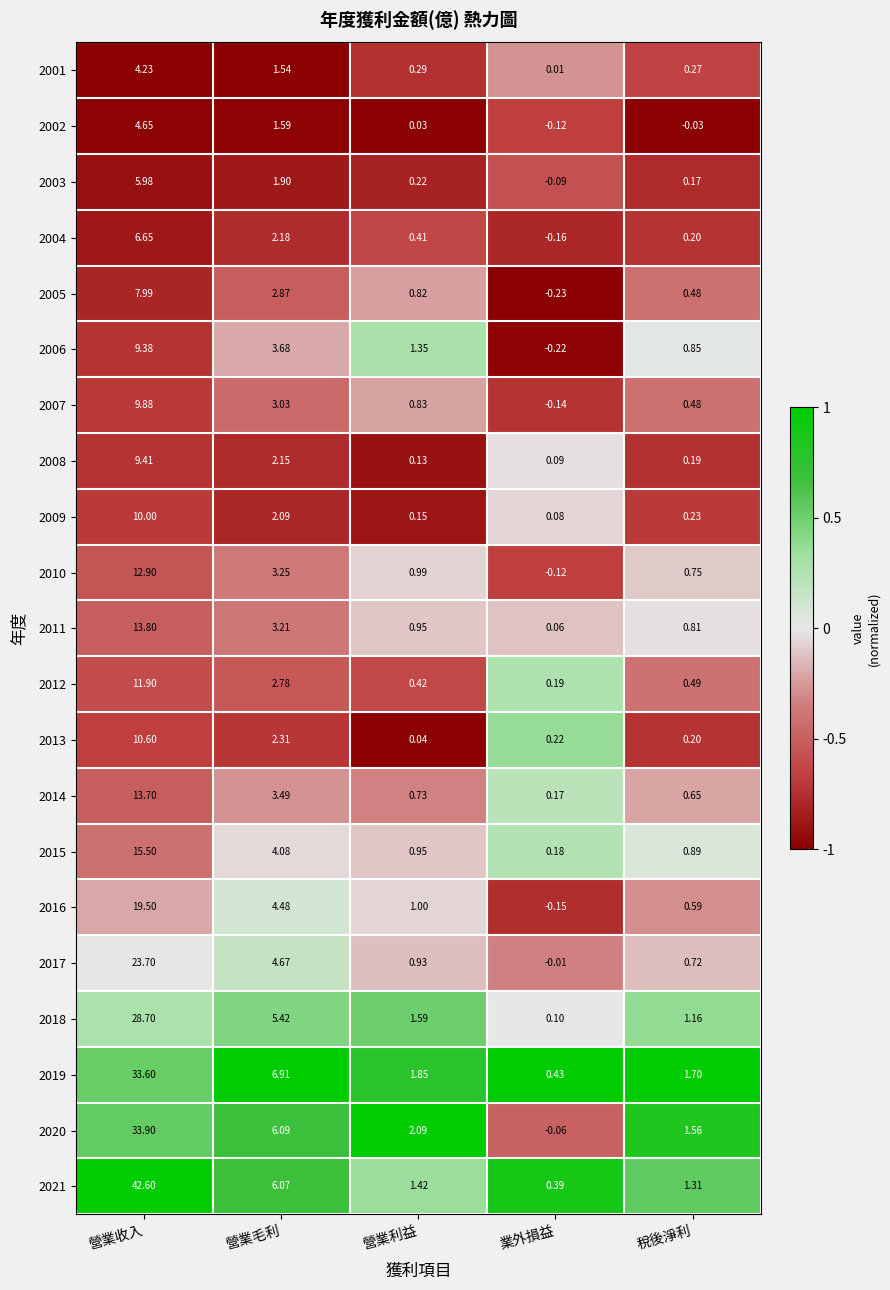

At which category is the sum across all series the highest?

營業收入